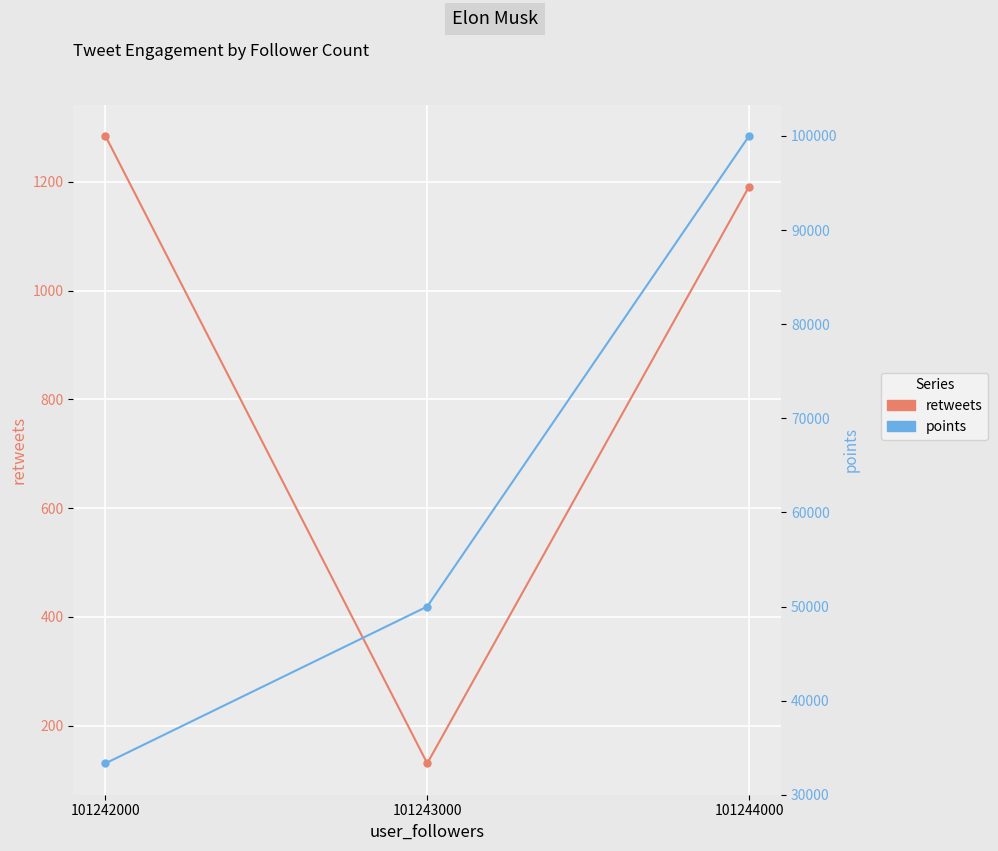

Reading left to right, list all the values displayed in this chart.

retweets: 1191.0	131.0	1284.0
points: 100000.0	50000.0	33333.3